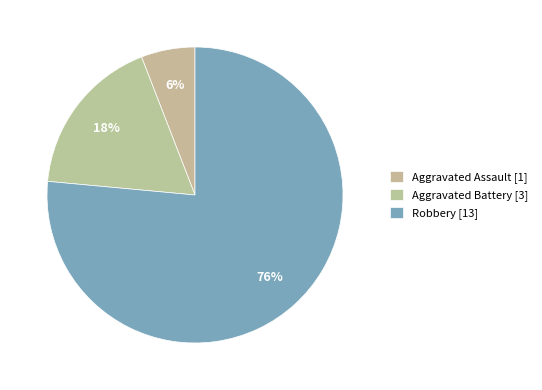

Rank the categories by value from highest to lowest.

Robbery, Aggravated Battery, Aggravated Assault